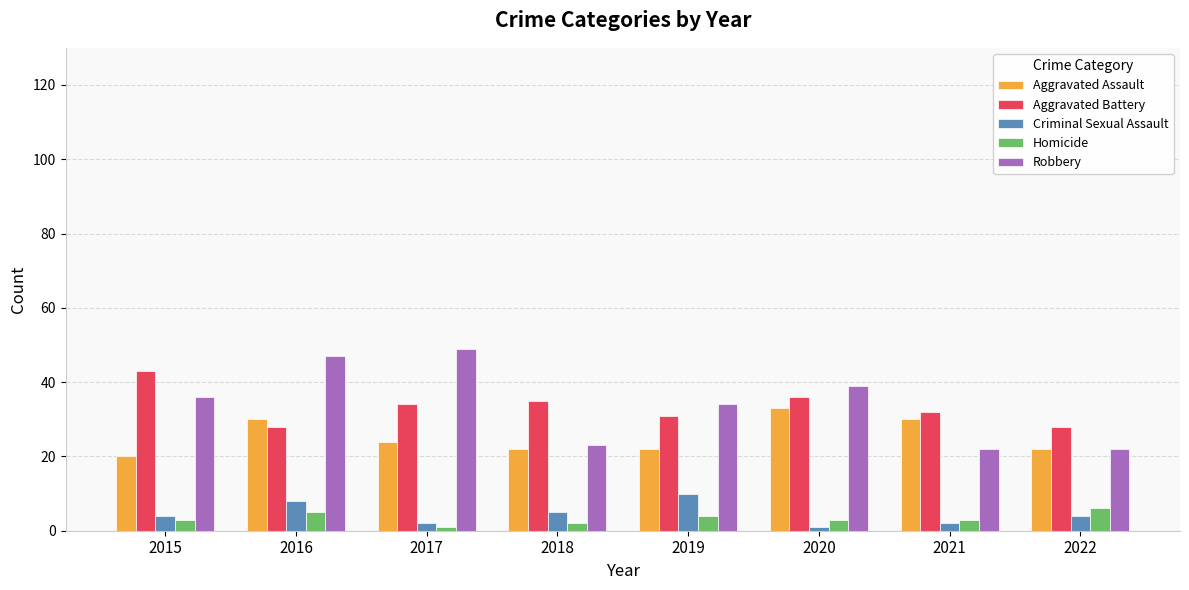

What is the minimum value for Aggravated Assault?

20